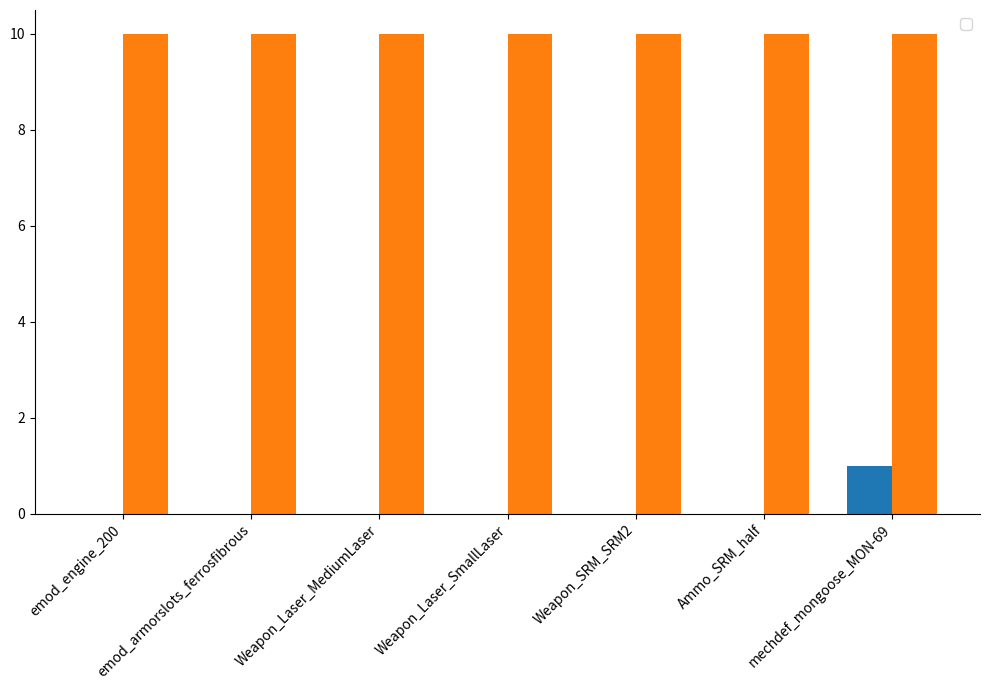

Count the values in the range 0 to 1.

7